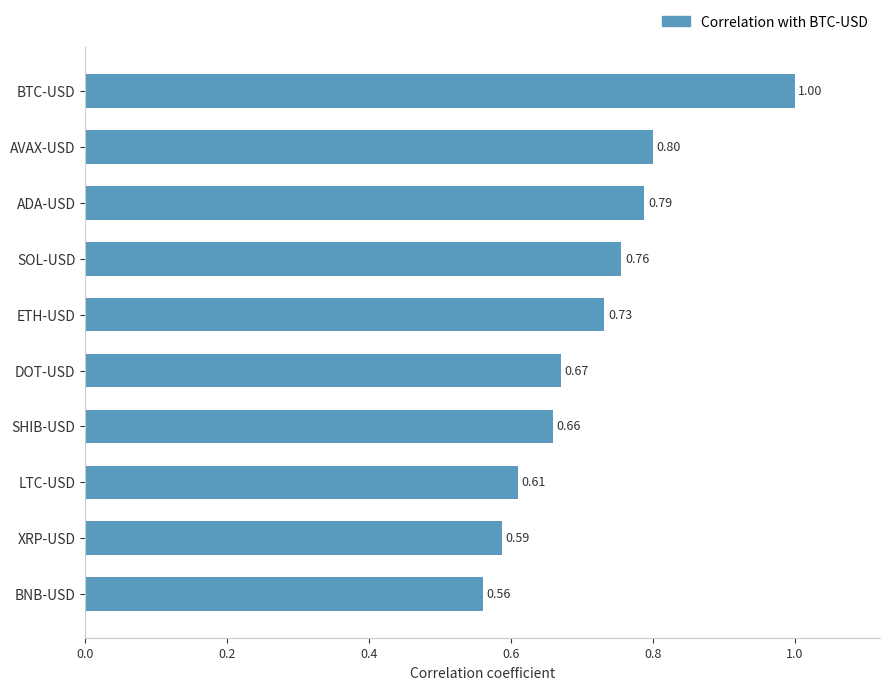

Between LTC-USD and BTC-USD, which is larger?

BTC-USD